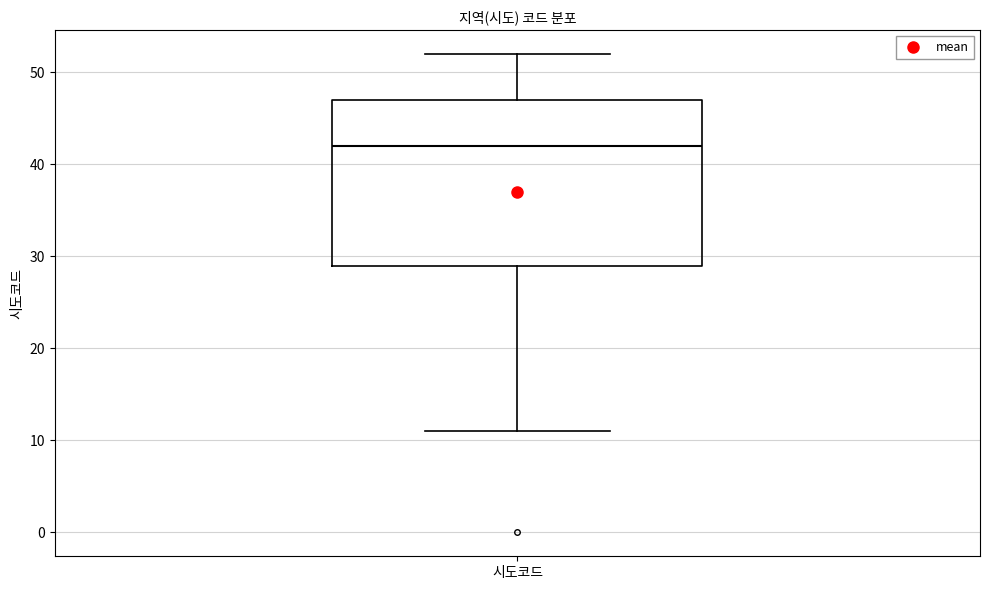

Transcribe this box plot: give where the median line is, the range the box spans, and where the two whiskers end, as read against the y-axis. The values are not printed on the chart, so give them approximately, as read against the axis.

median 42, box 29 to 47, whiskers 11 to 52